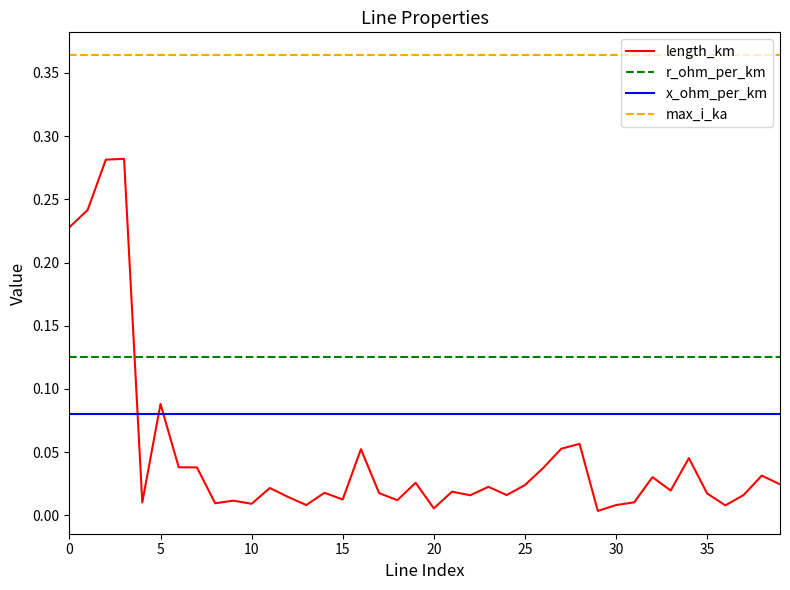

List the series in order of their peak value, lowest first.

x_ohm_per_km, r_ohm_per_km, length_km, max_i_ka